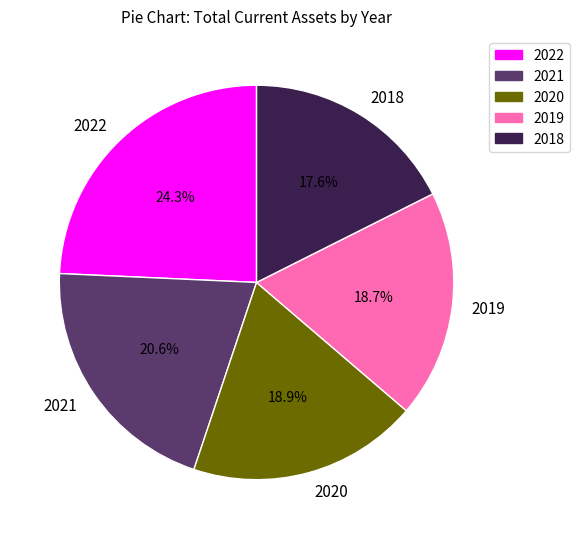

Count the number of slices in the pie.

5